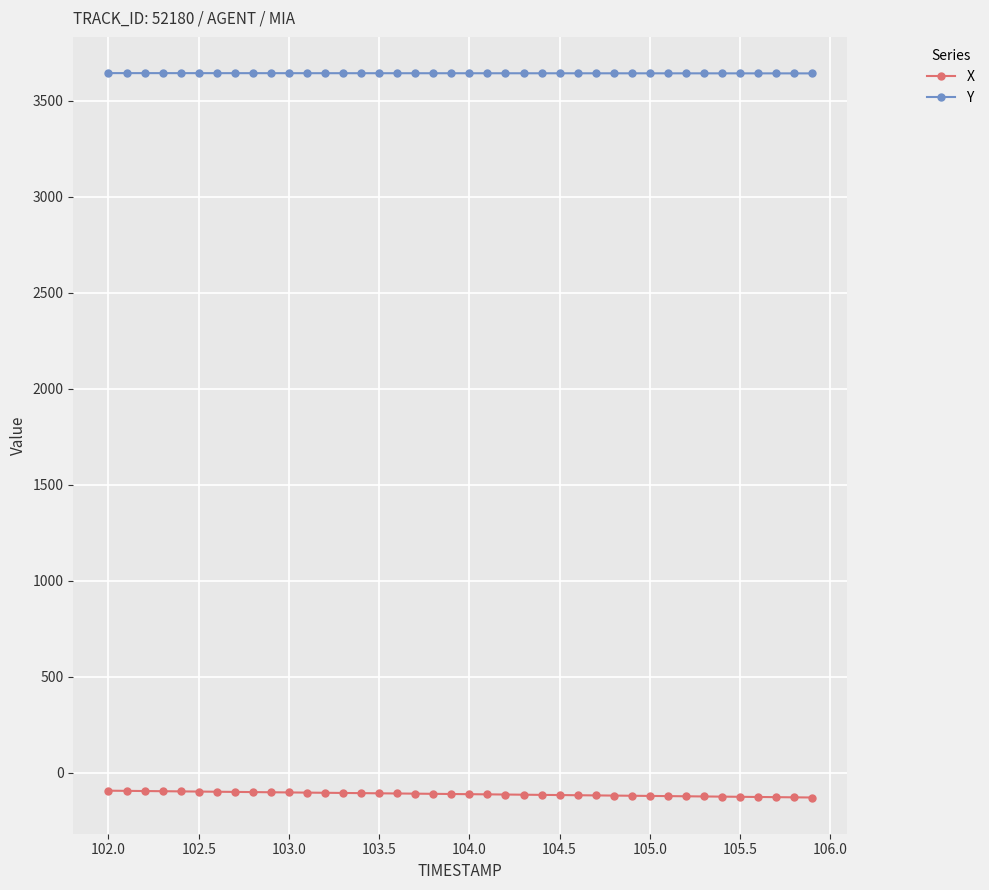

What is the sum of all X values?

-4489.9